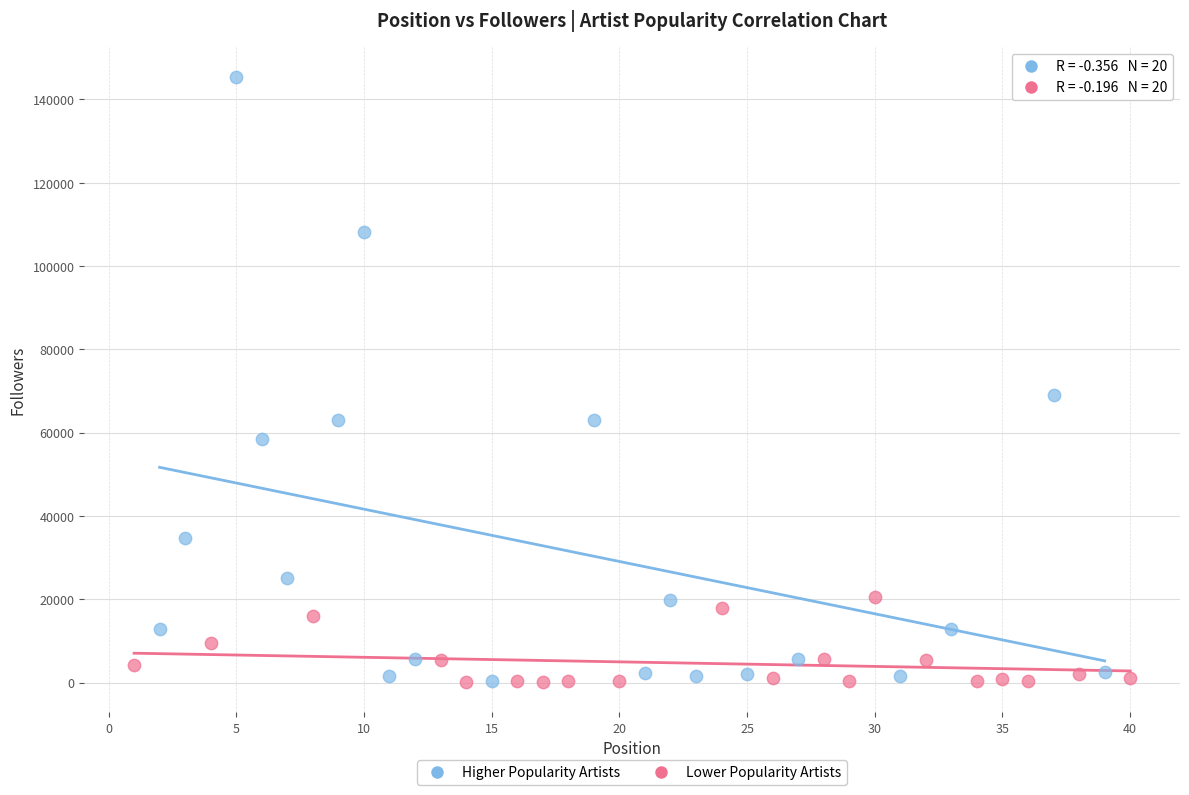

Which series reaches the maximum Y coordinate?

Higher Popularity Artists